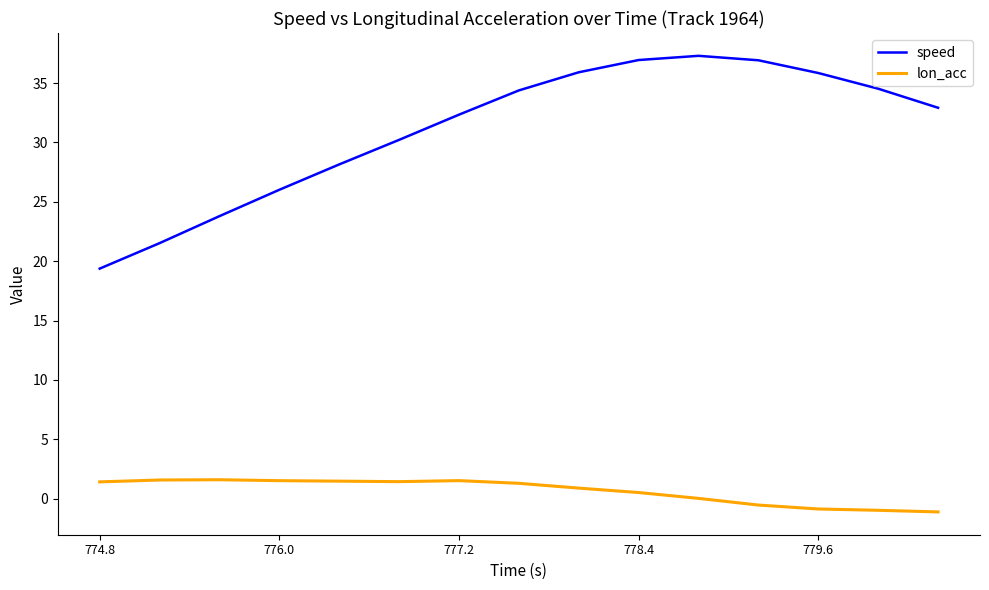

Which series has the widest spread of values?

speed